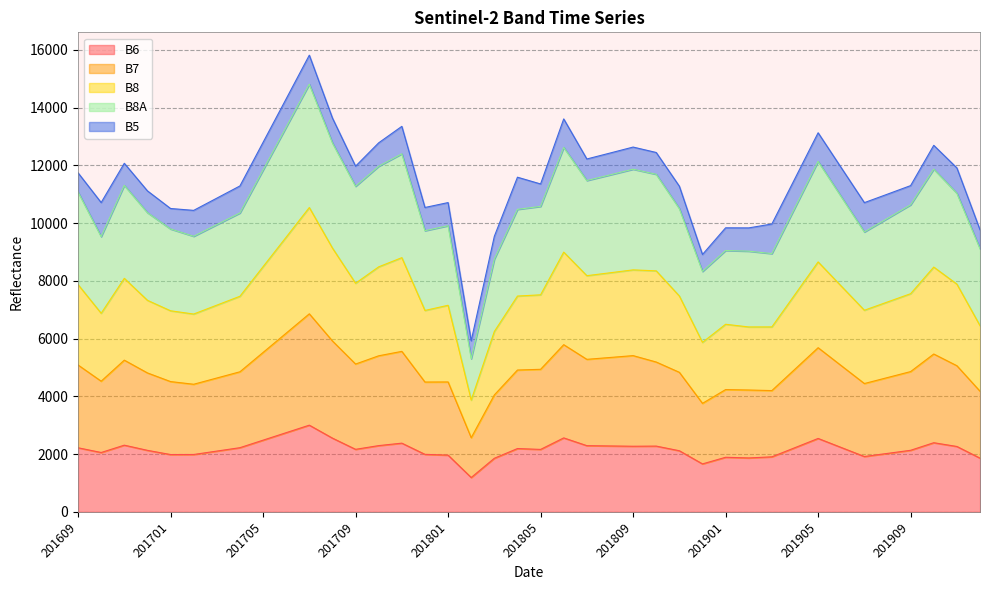

What is the highest value of the B6 series?

3002